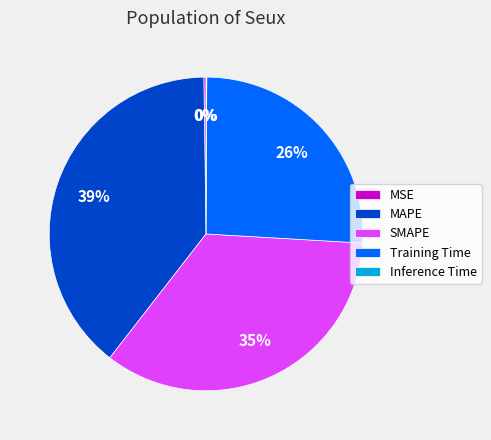

True or false: MAPE accounts for 45% of the total.

False